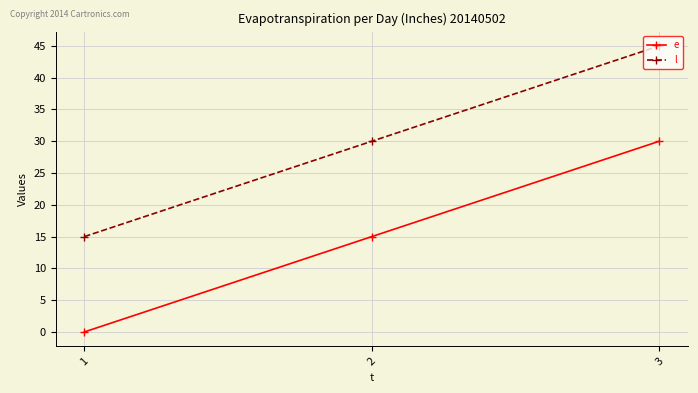

Reading left to right, extract all data points from this chart.

e: 0	15	30
l: 15	30	45